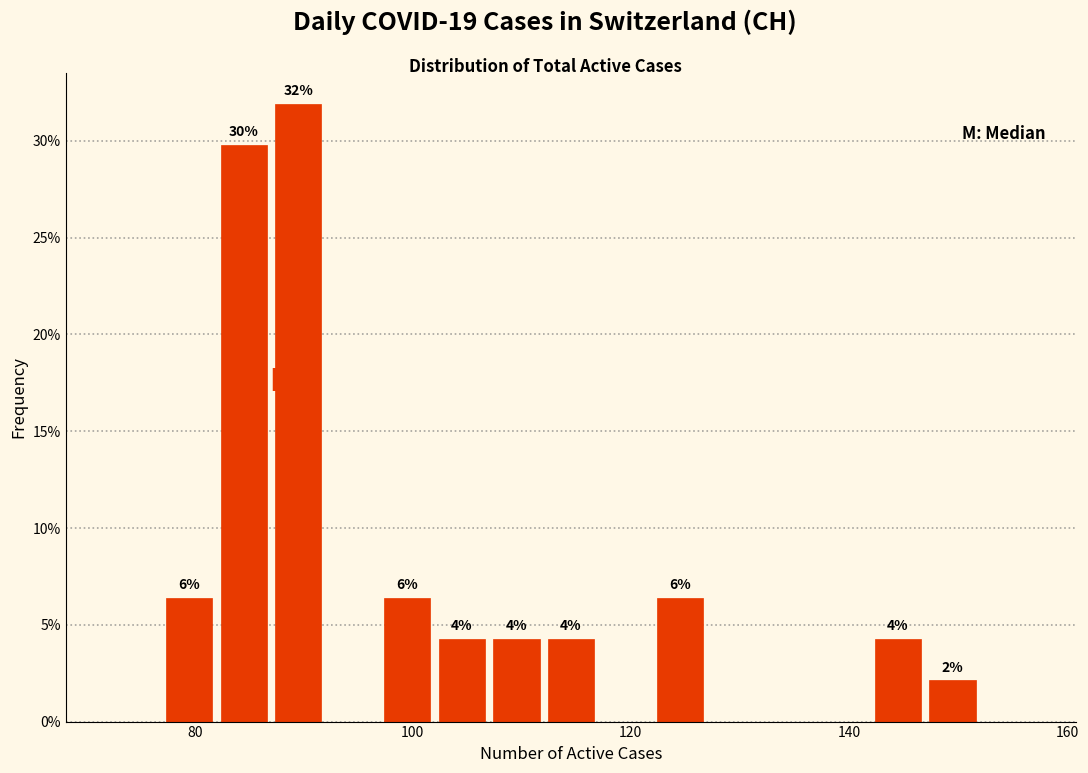

Around what value on the x-axis is the tallest bar? Give the approximate position of its centre, as read against the axis.

90